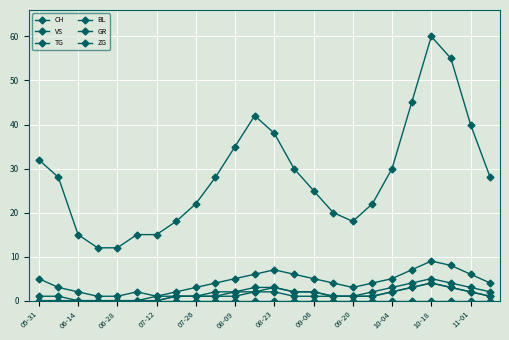

Which series has the largest total across all categories?

CH